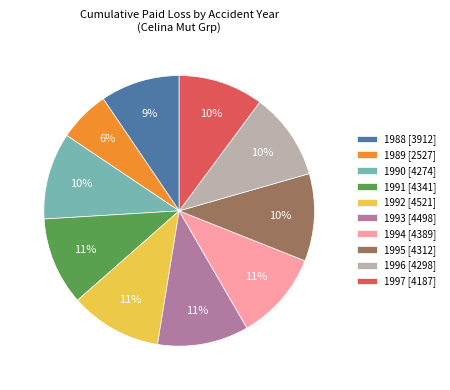

To the nearest percent, what is the average slice percentage?

10%